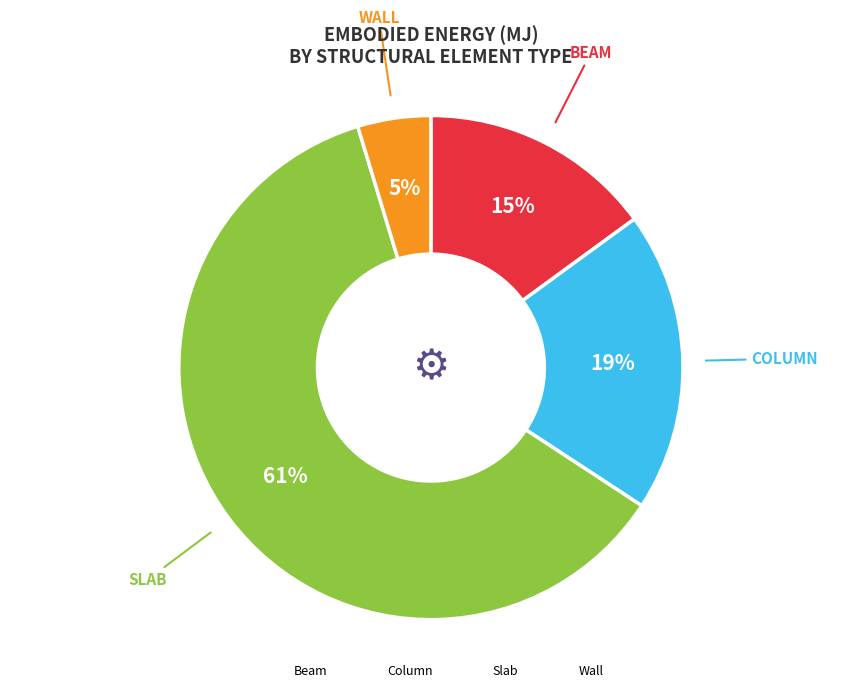

To the nearest percent, what percentage of the pie is Wall?

5%